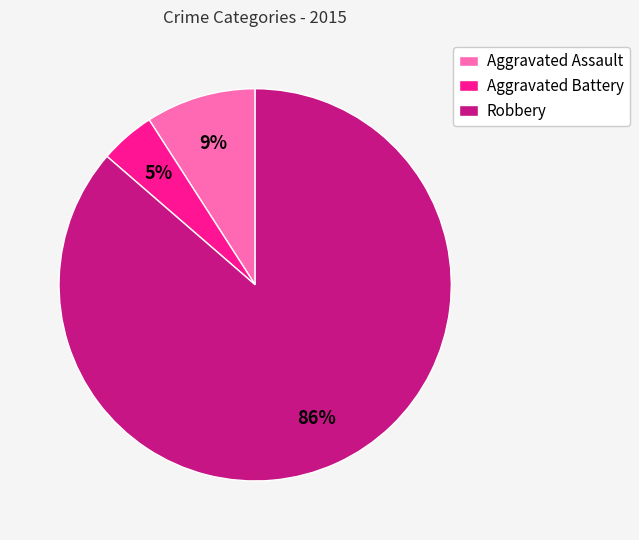

Rank the categories by value from highest to lowest.

Robbery, Aggravated Assault, Aggravated Battery